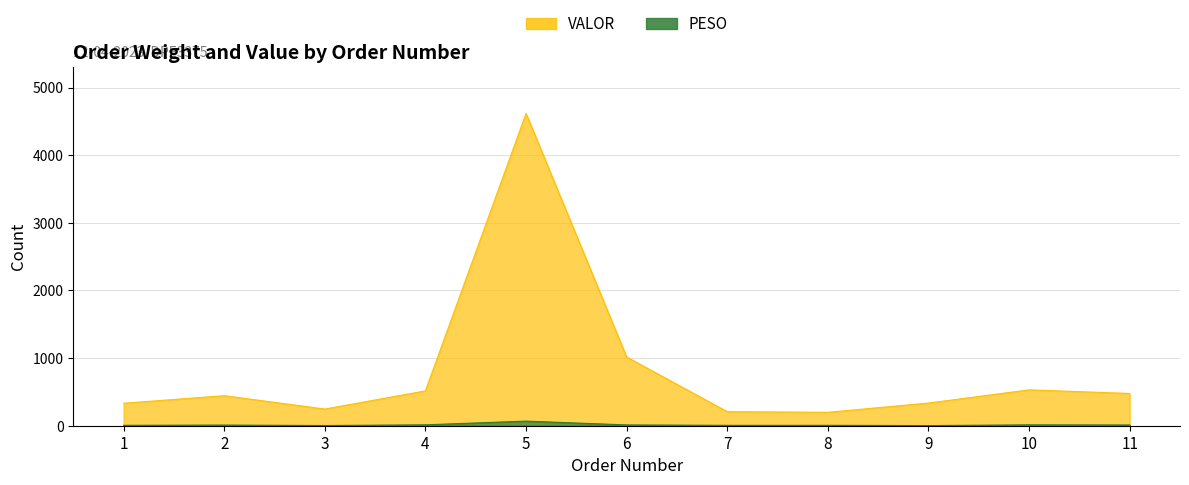

At how many categories does at least one series exceed 3929?

1